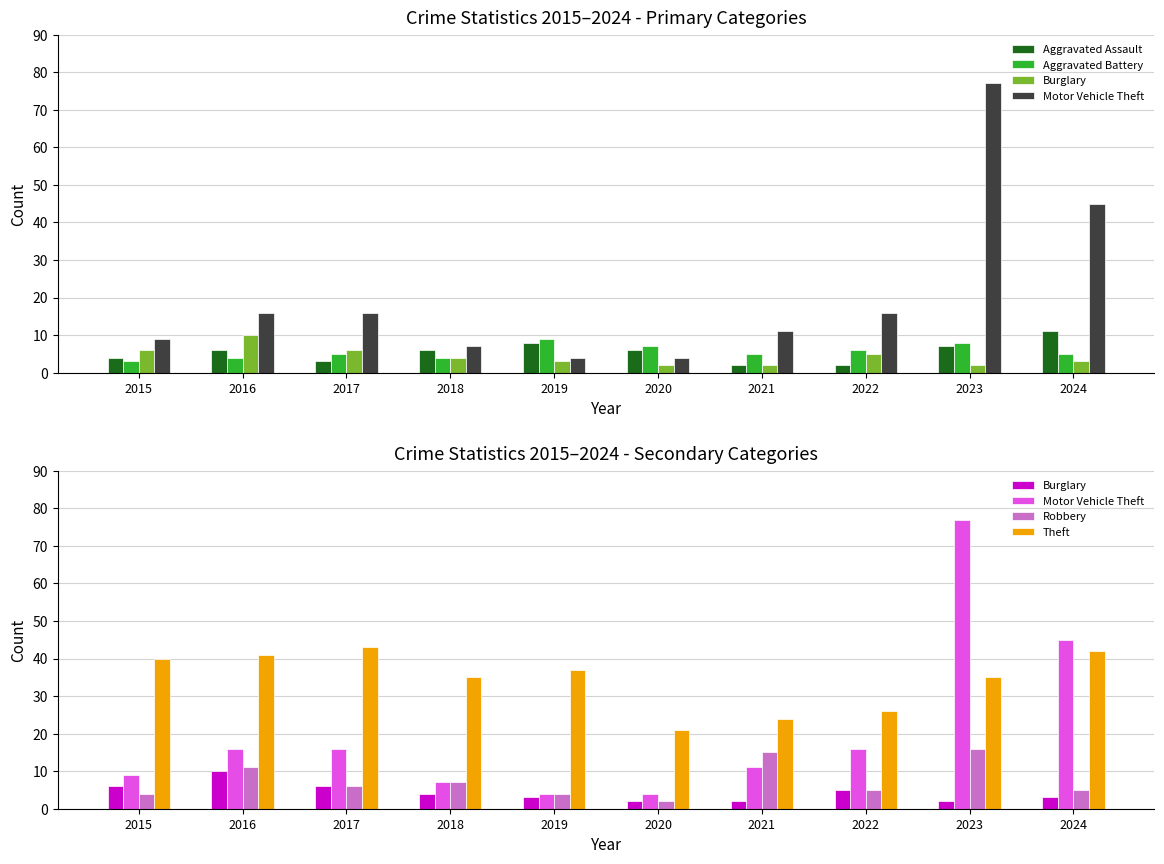

At which category is the sum across all series the highest?

2023